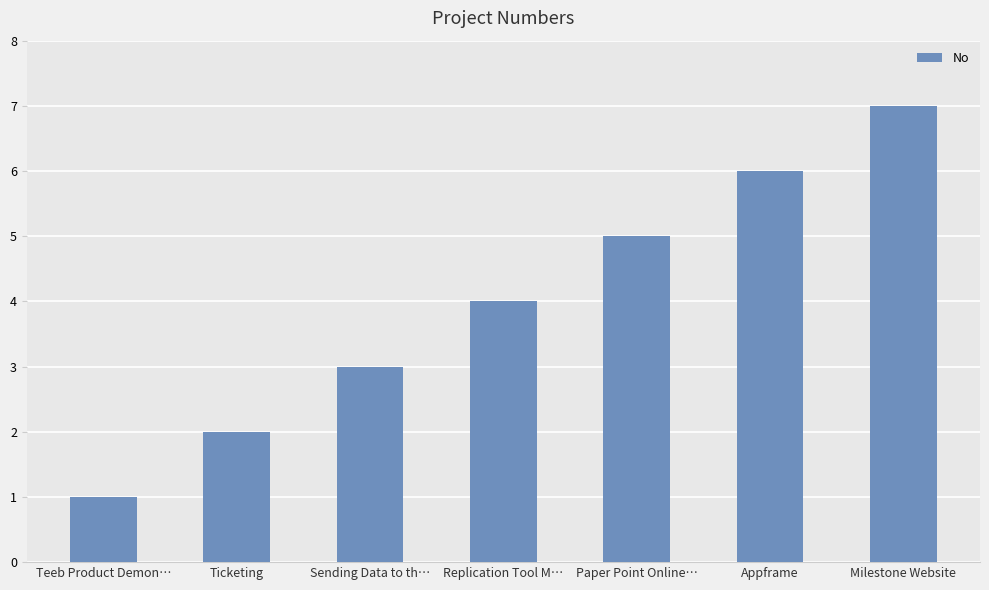

Between Paper Point Online… and Ticketing, which is larger?

Paper Point Online…